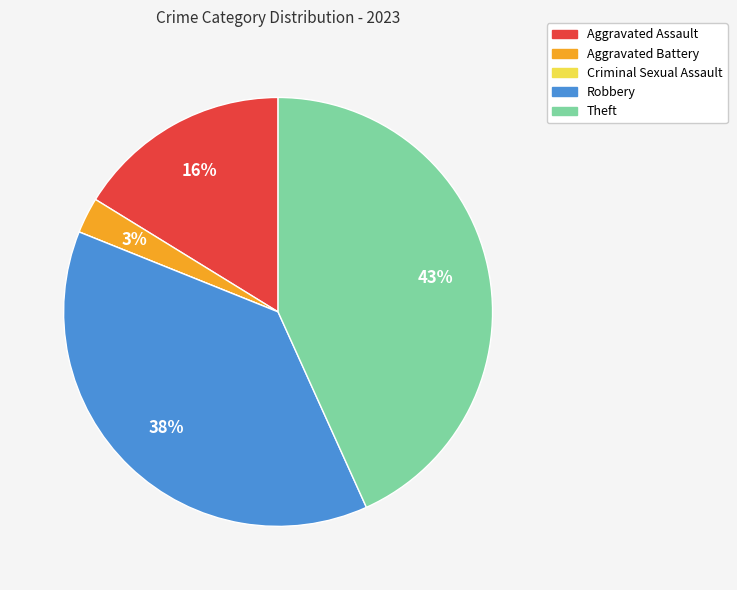

Which has a higher value, Aggravated Assault or Theft?

Theft